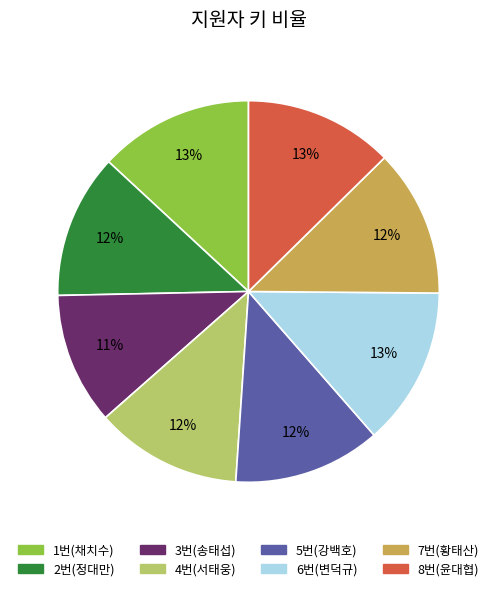

Does any single category account for the majority?

No